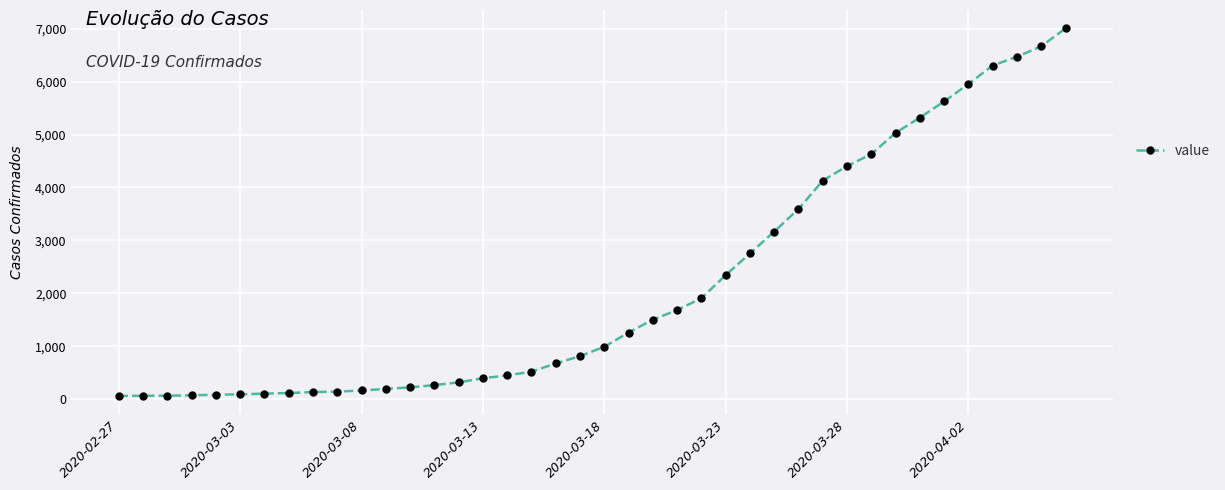

What is the minimum value shown in the chart?

64